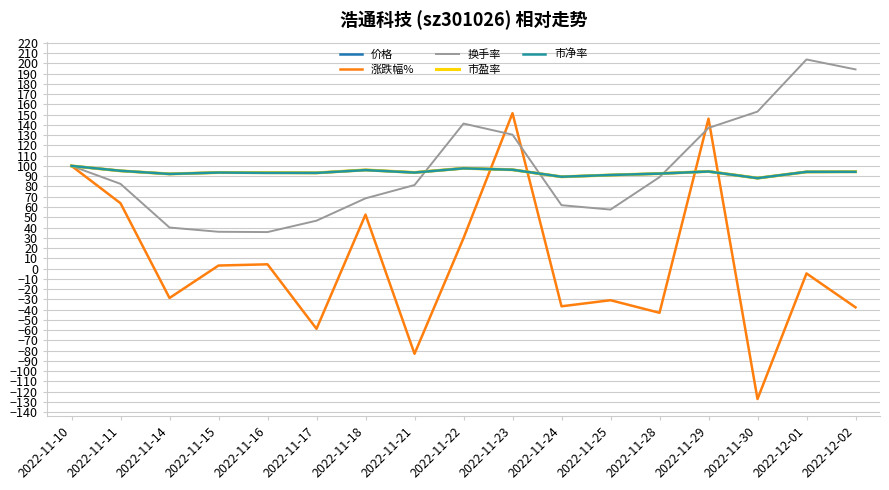

Where is the first local maximum for 价格?

2022-11-15